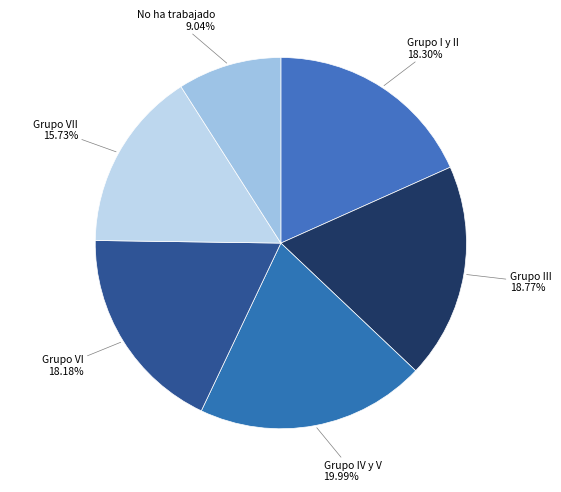

To the nearest percent, what is the difference between the largest and smallest slice percentages?

11%